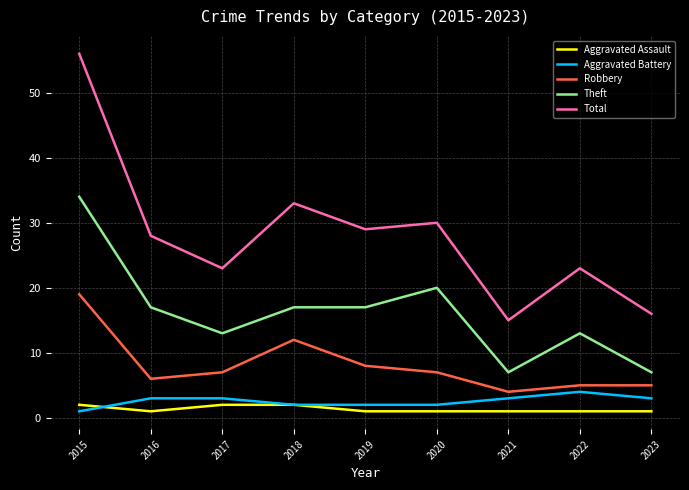

Count the Aggravated Battery values in the range 2 to 3.

7